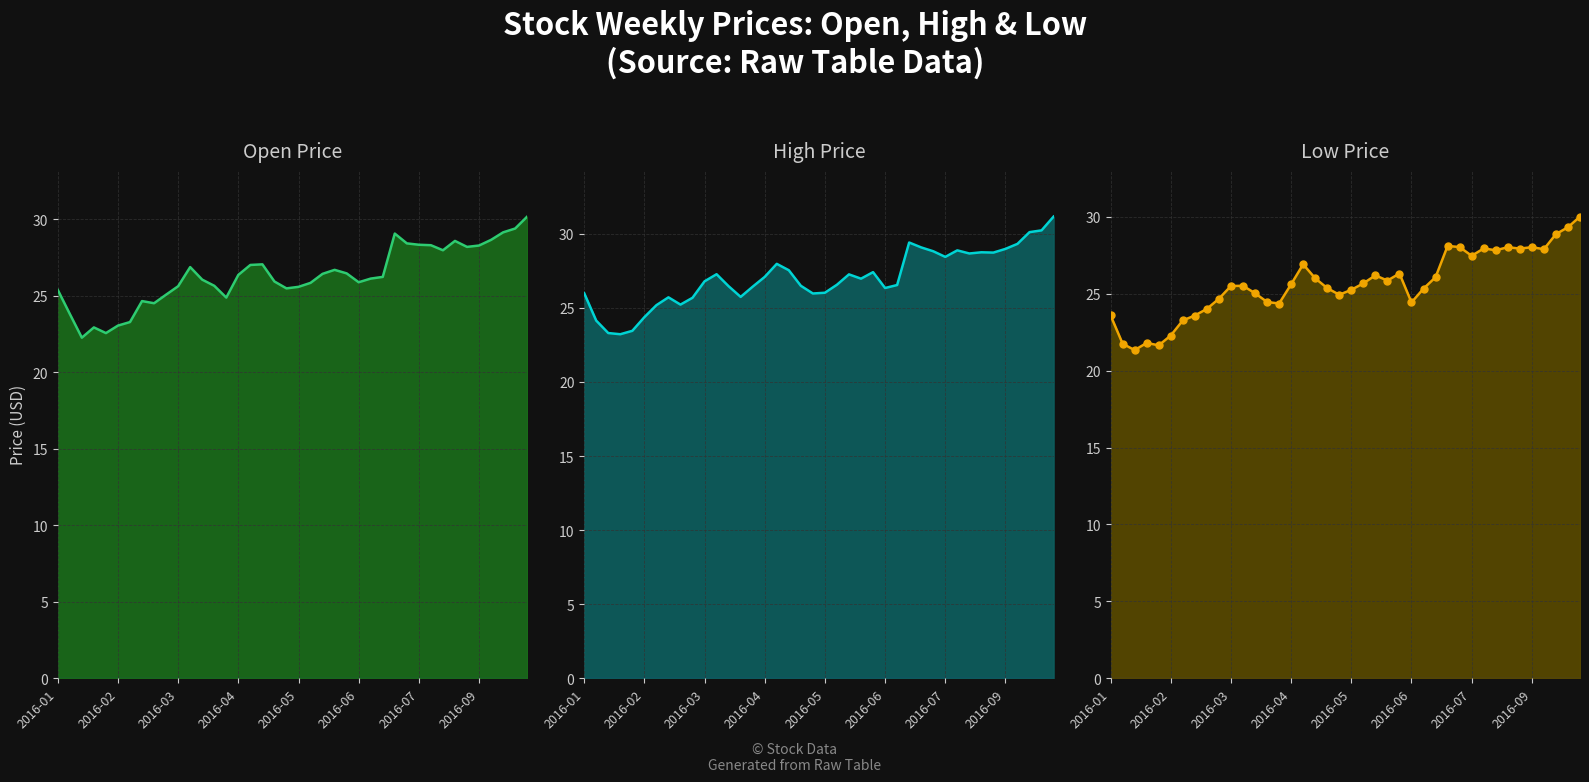

At which category does Low line reach its first local peak?

2016-04